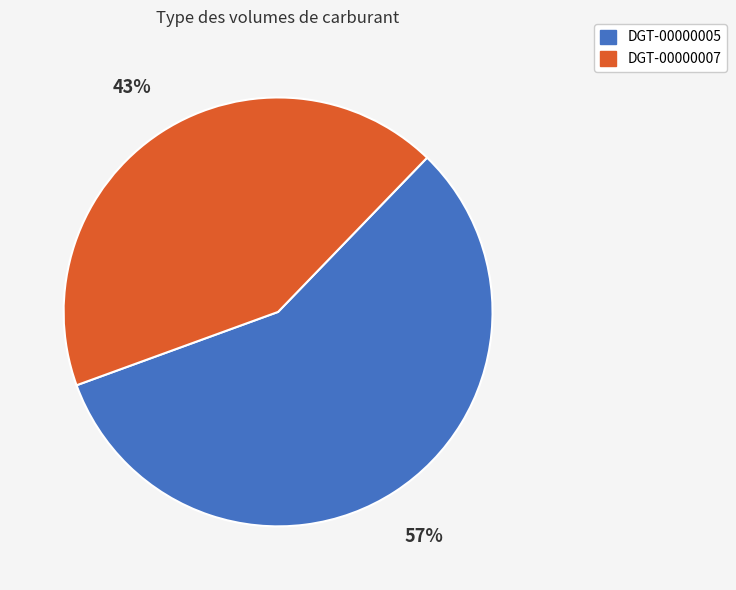

What is the ratio of the value at DGT-00000005 to the value at DGT-00000007?

1.3